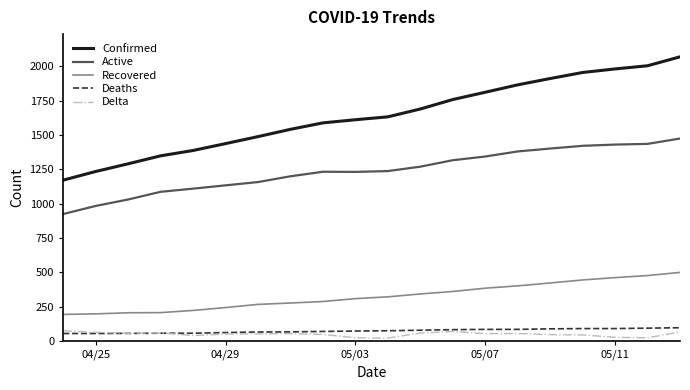

What is the difference between the second highest and minimum values in the Confirmed series?

833